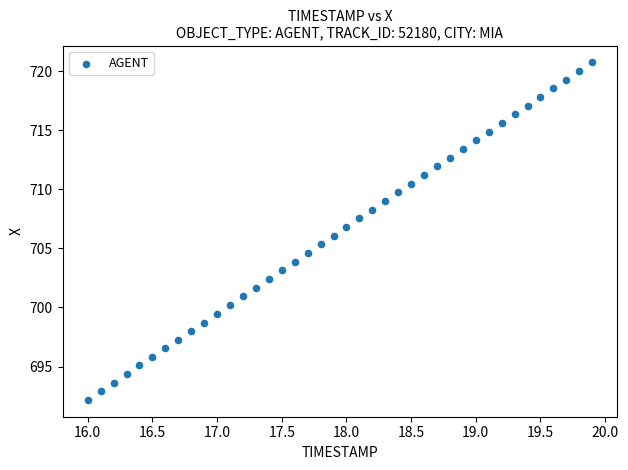

What is the range of X values (max minus min)?

3.9